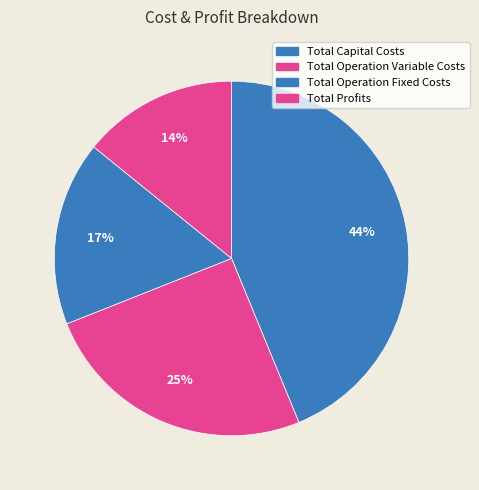

To the nearest percent, what is the difference between the Total Capital Costs and Total Operation Variable Costs slice percentages?

19%